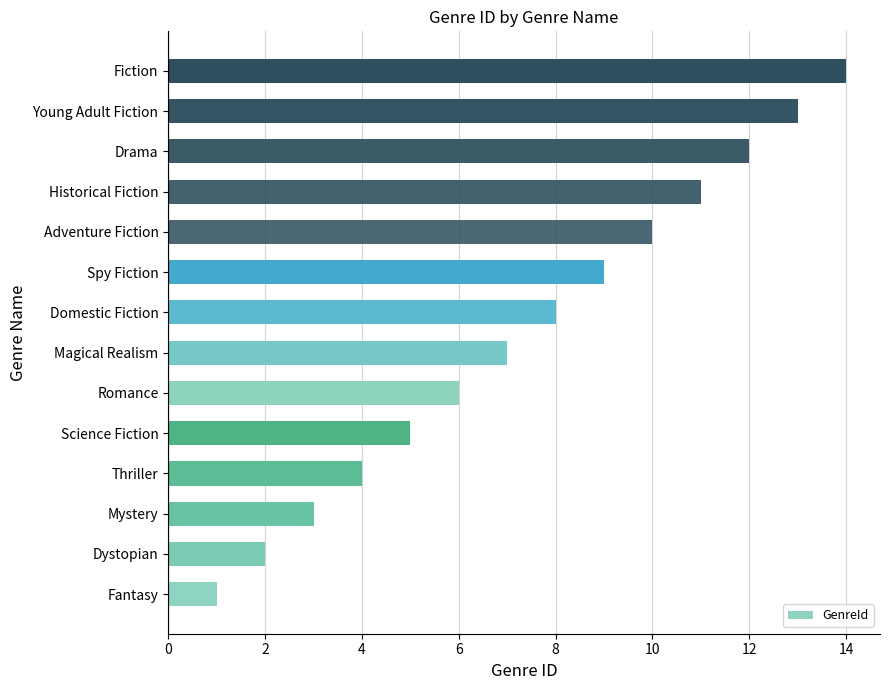

What is the maximum value shown in the chart?

14